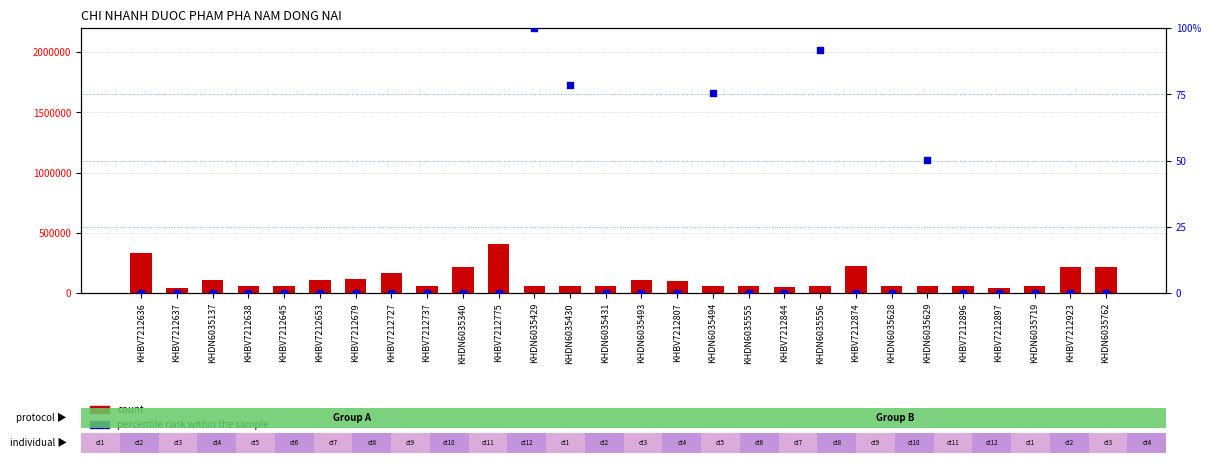

At which category is the sum across all series the highest?

KHBV7212775